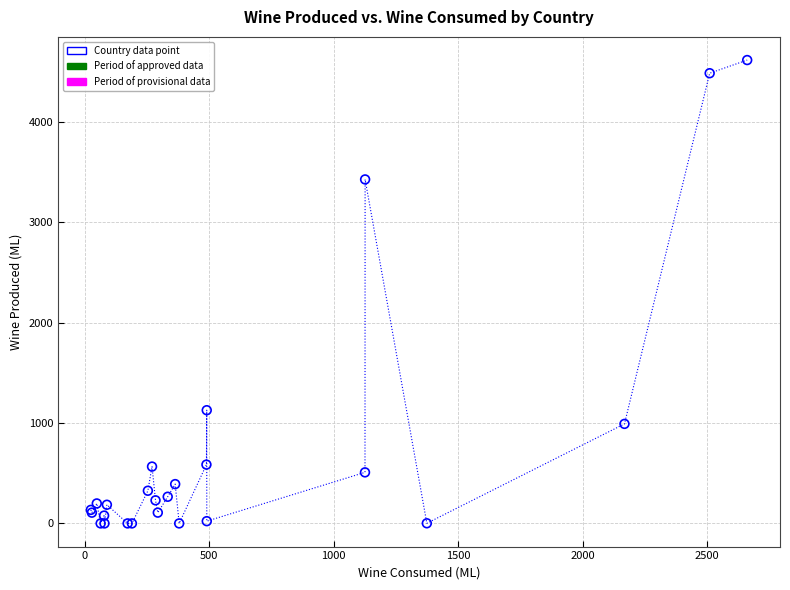

What Y value in the scatter plot is closest to 2309?

3428.7